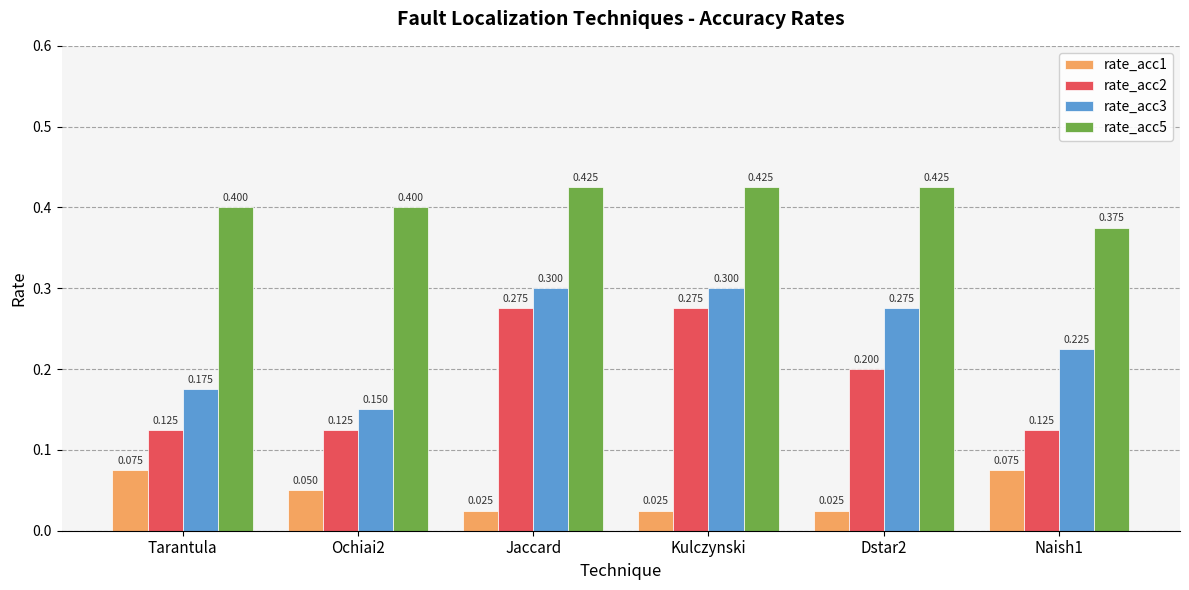

What is the maximum value shown in the chart?

0.4